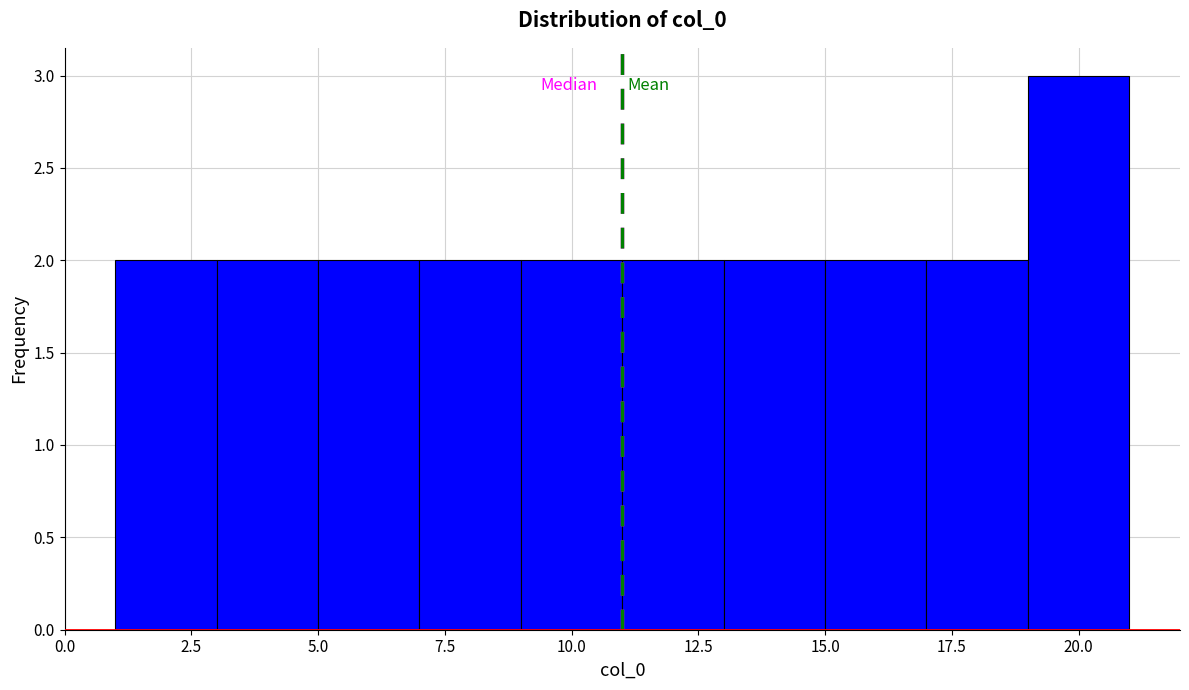

How tall is the bar that spans 9 to 11 on the x-axis? The values are not printed on the chart, so give them approximately, as read against the axis.

2